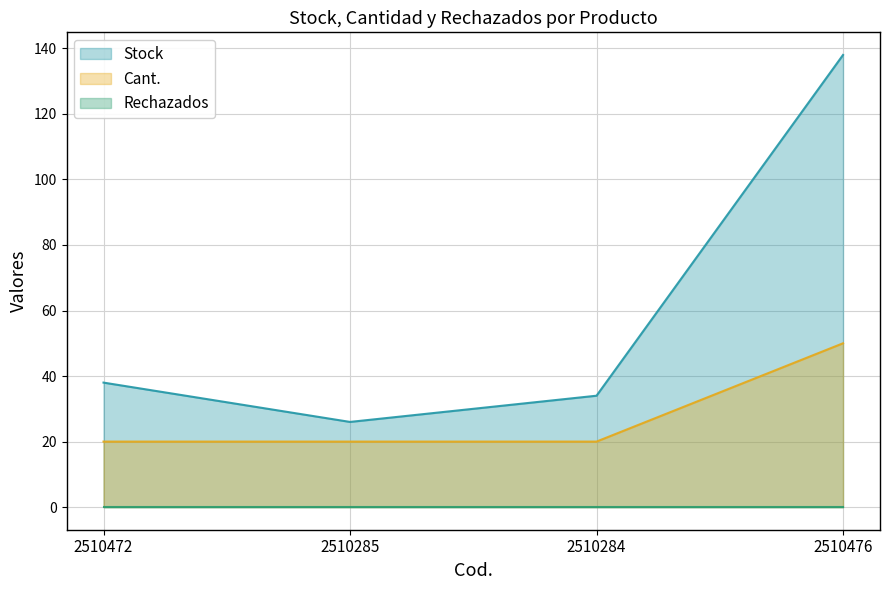

True or false: Cant. and Stock intersect in this chart.

False